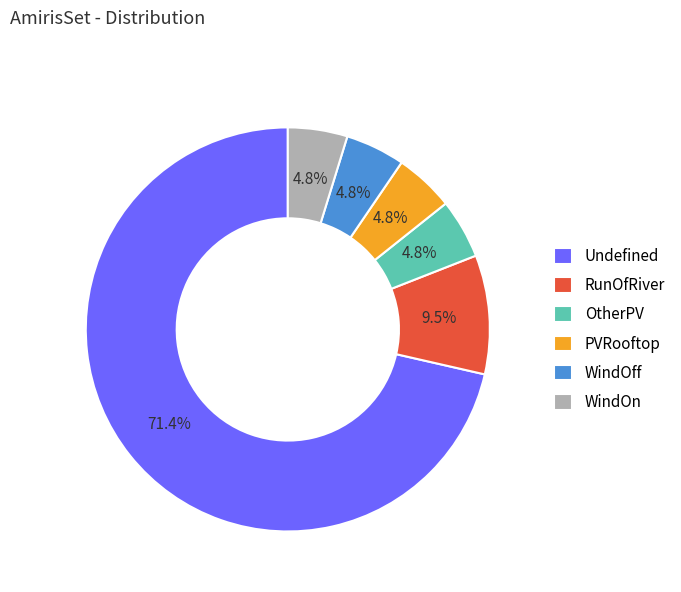

True or false: PVRooftop accounts for 5% of the total.

True